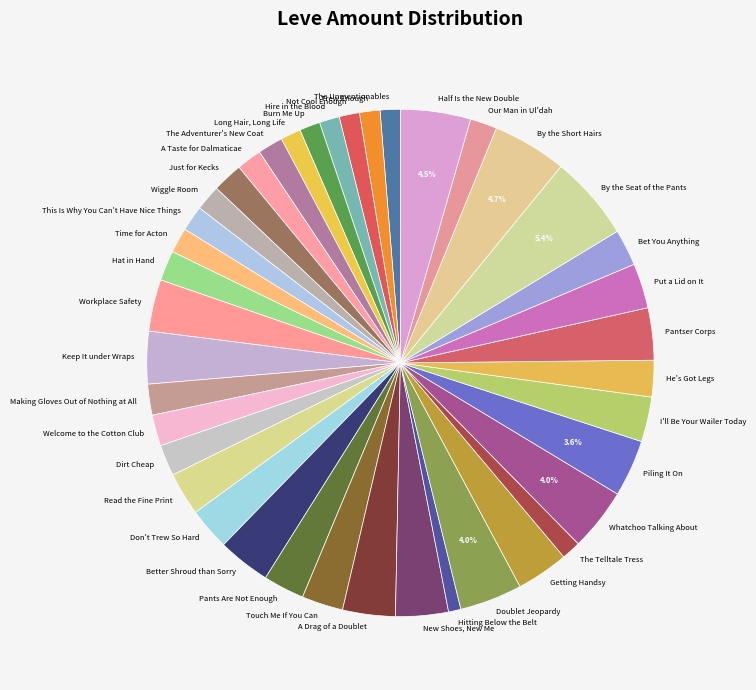

To the nearest percent, what is the difference between the Getting Handsy and Bet You Anything slice percentages?

1%